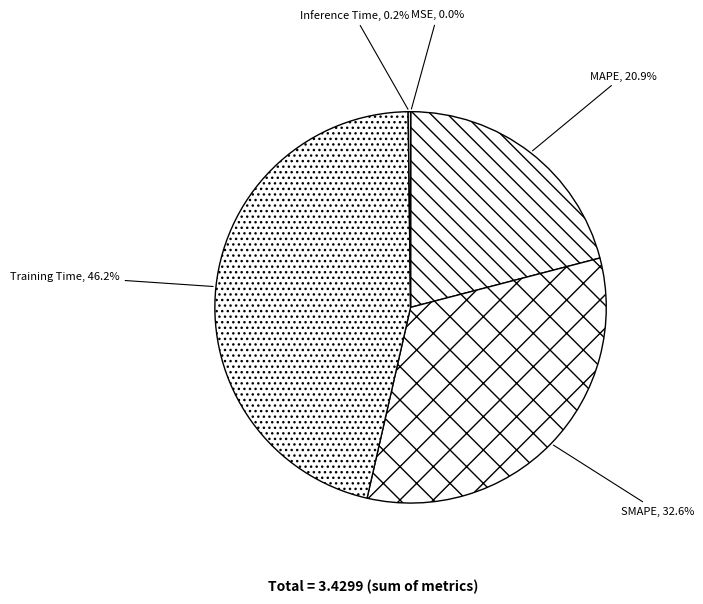

Which slice is the largest?

Training Time